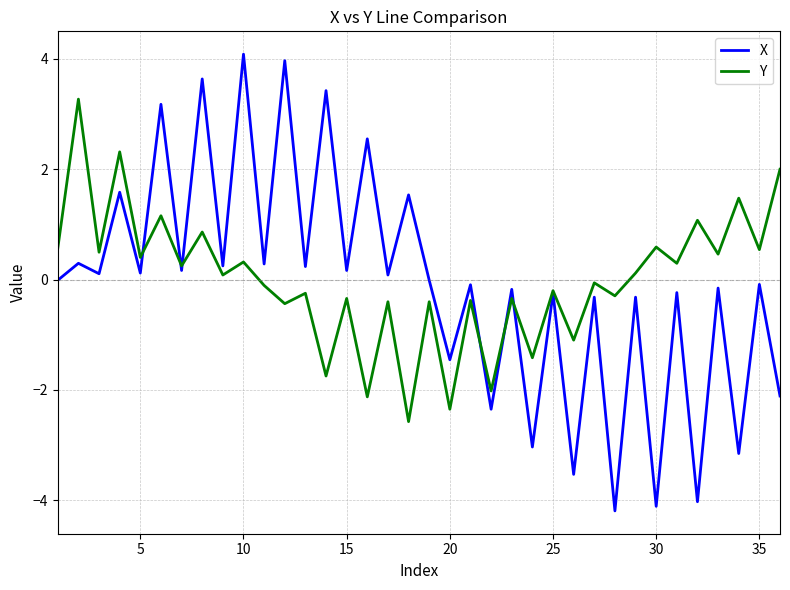

What is the greatest value displayed?

4.1